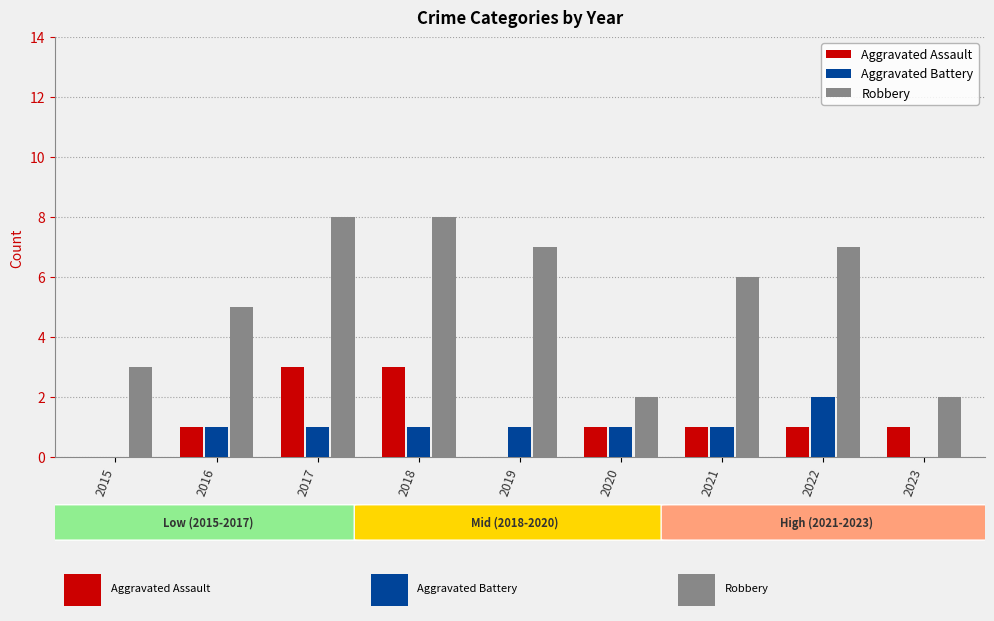

What is the average value of the Aggravated Assault series?

1